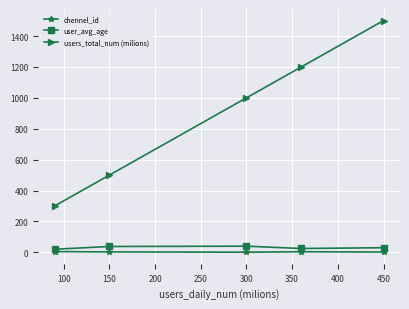

Which series has the widest spread of values?

users_total_num (milions)